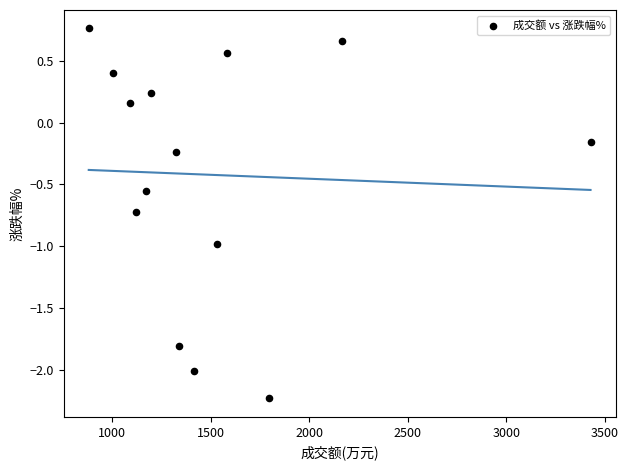

What is the range of X values (max minus min)?

2546.0